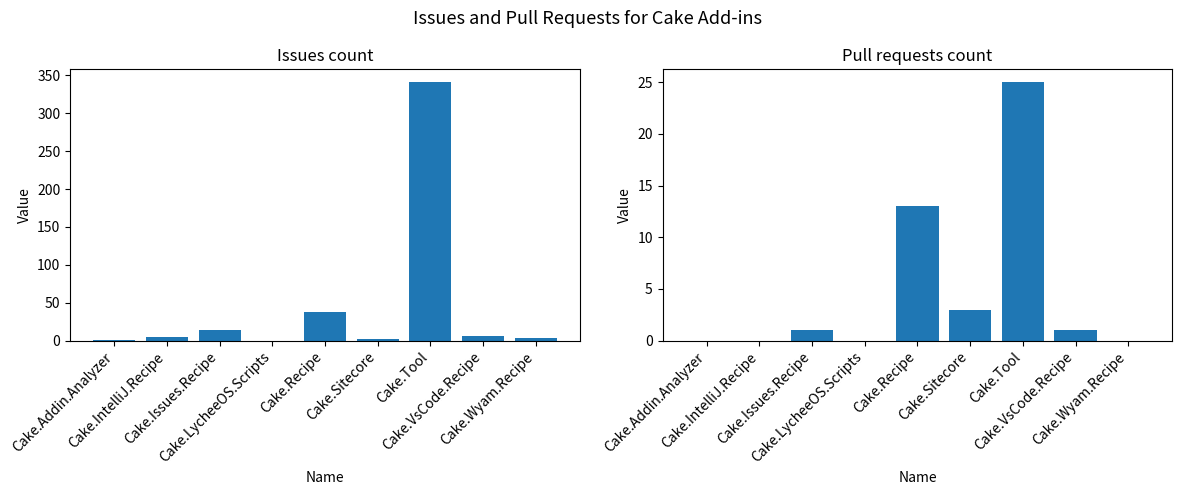

How many series are shown in this chart?

2